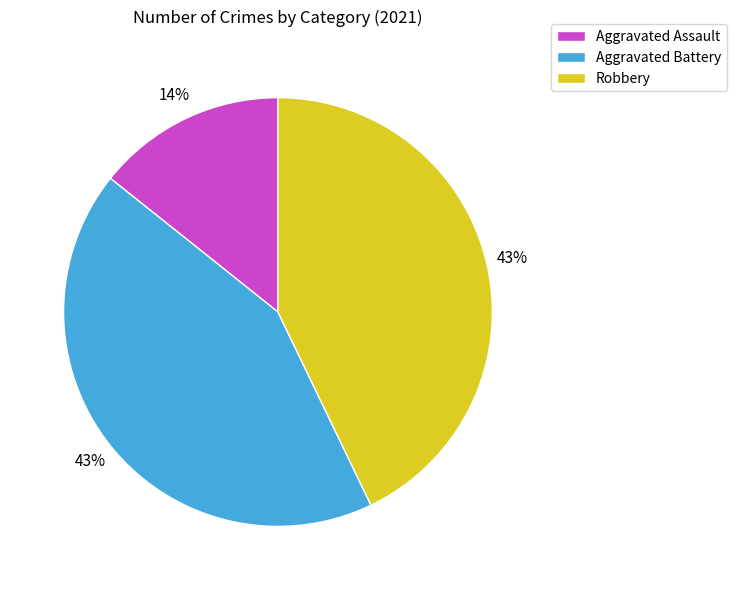

What is the ratio of the value at Aggravated Assault to the value at Aggravated Battery?

0.3